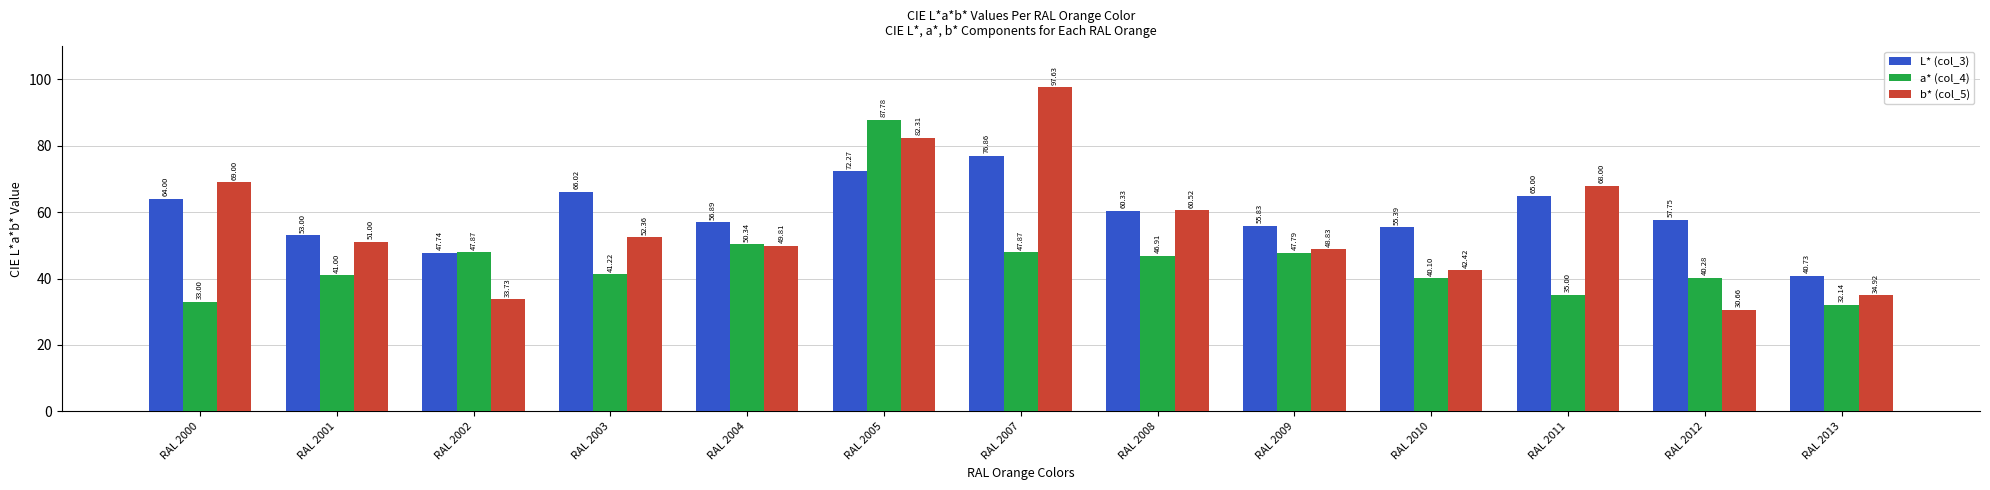

Reading left to right, extract all data points from this chart.

L* (col_3): 64.0	53.0	47.7	66.0	56.9	72.3	76.9	60.3	55.8	55.4	65.0	57.8	40.7
a* (col_4): 33.0	41.0	47.9	41.2	50.3	87.8	47.9	46.9	47.8	40.1	35.0	40.3	32.1
b* (col_5): 69.0	51.0	33.7	52.4	49.8	82.3	97.6	60.5	48.8	42.4	68.0	30.7	34.9